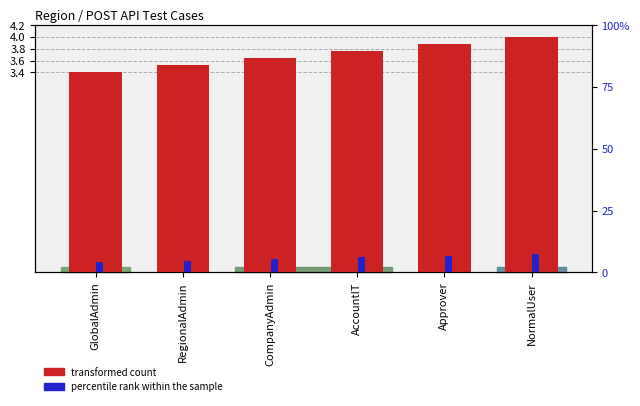

What is the difference between the second highest and second lowest values in the transformed count series?

0.4